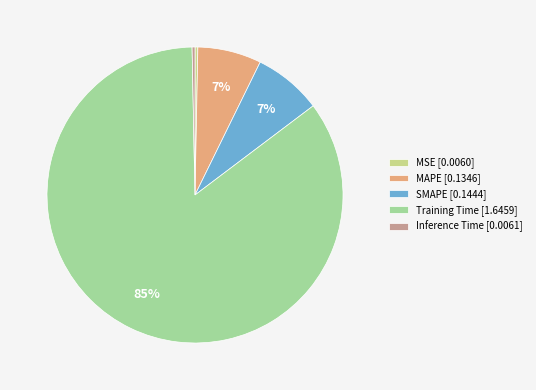

Is the sum of Inference Time [0.0061] and SMAPE [0.1444] greater than half?

No